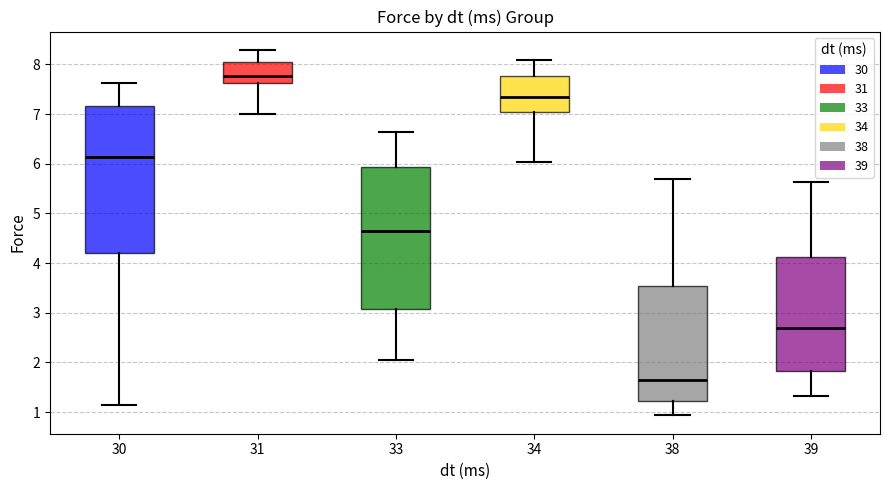

Which box has the highest median line?

31